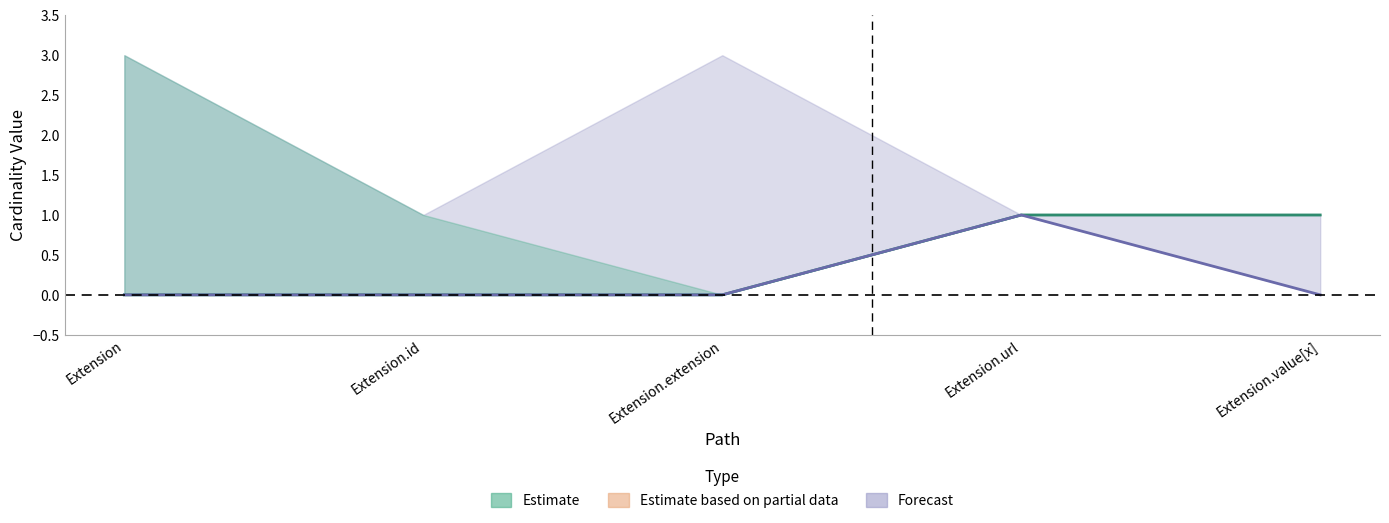

What is the highest value of the Min (Estimate) series?

1